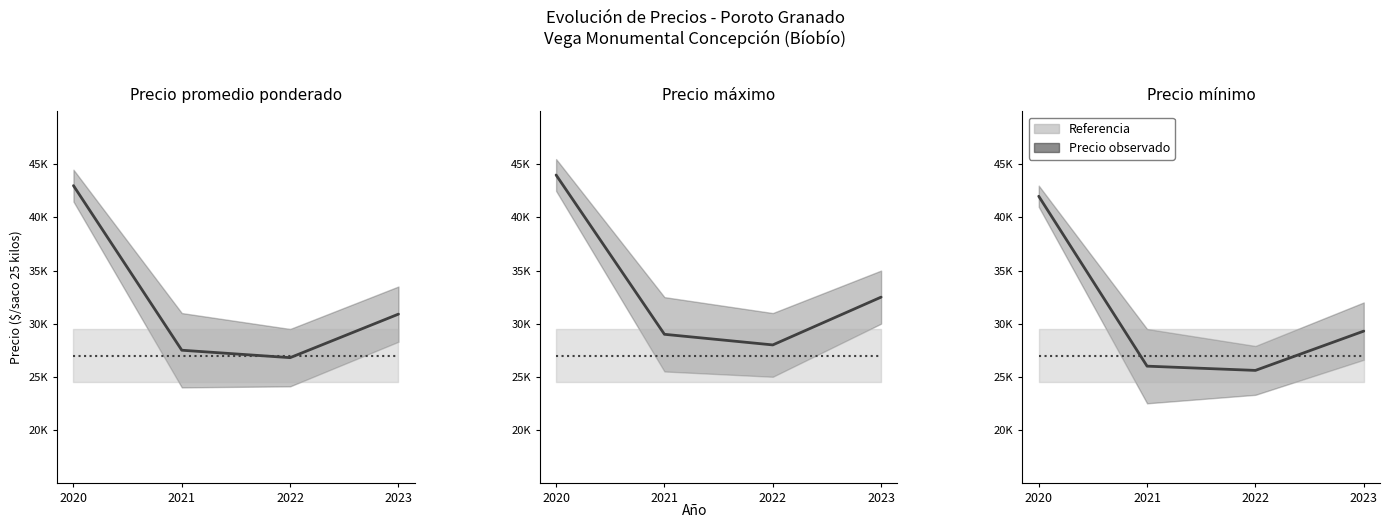

The value of Precio promedio at 2023 is 29300. True or false?

True